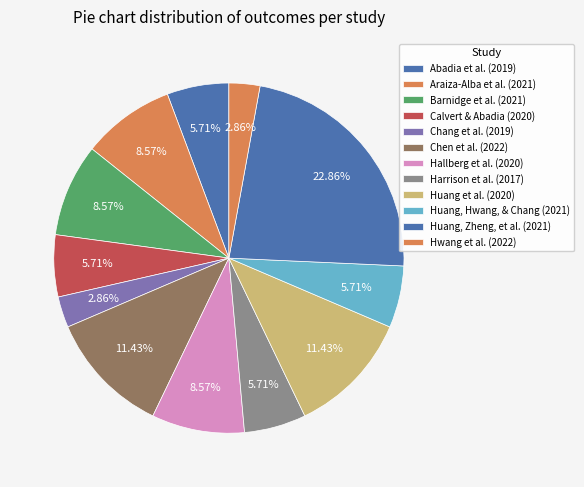

Which has a higher value, Harrison et al. (2017) or Abadia et al. (2019)?

Harrison et al. (2017)